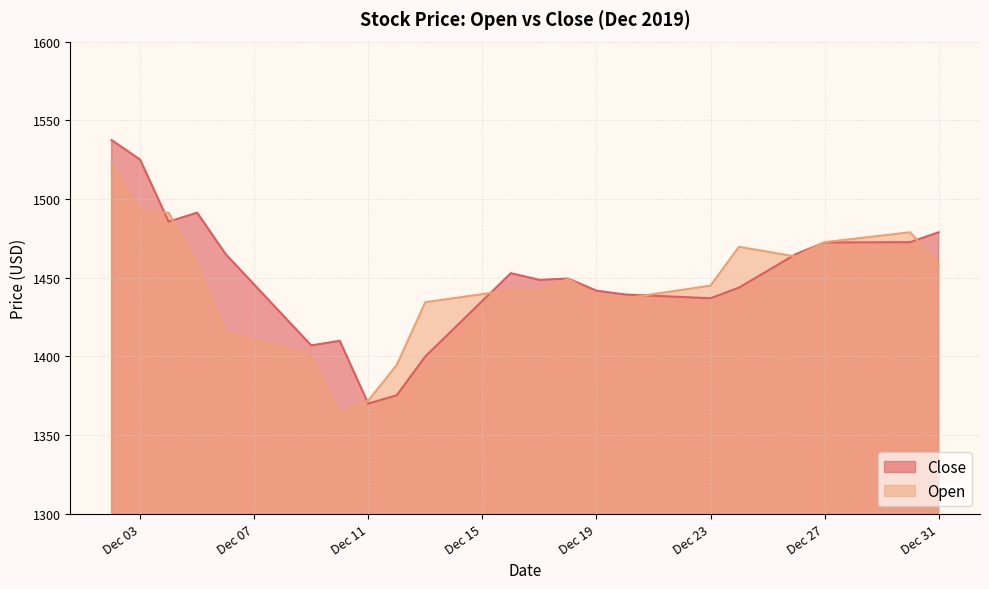

The value of Open at Dec 07 is 2097.1. True or false?

False